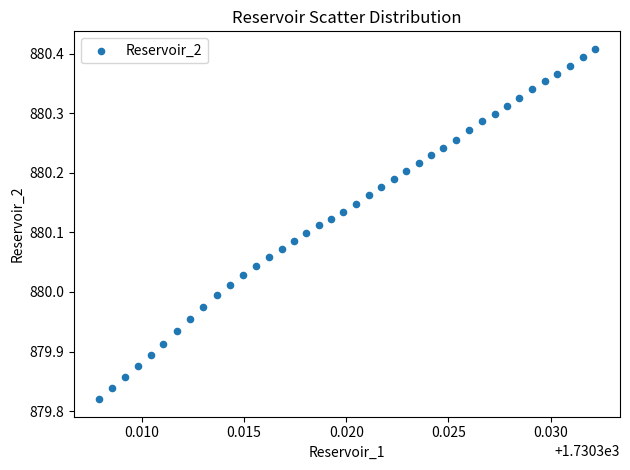

What is the range of Y values (max minus min)?

0.6